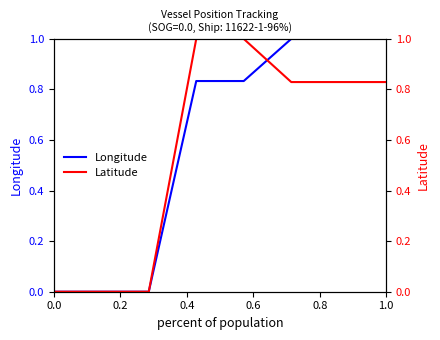

Count the number of categories in the chart.

8